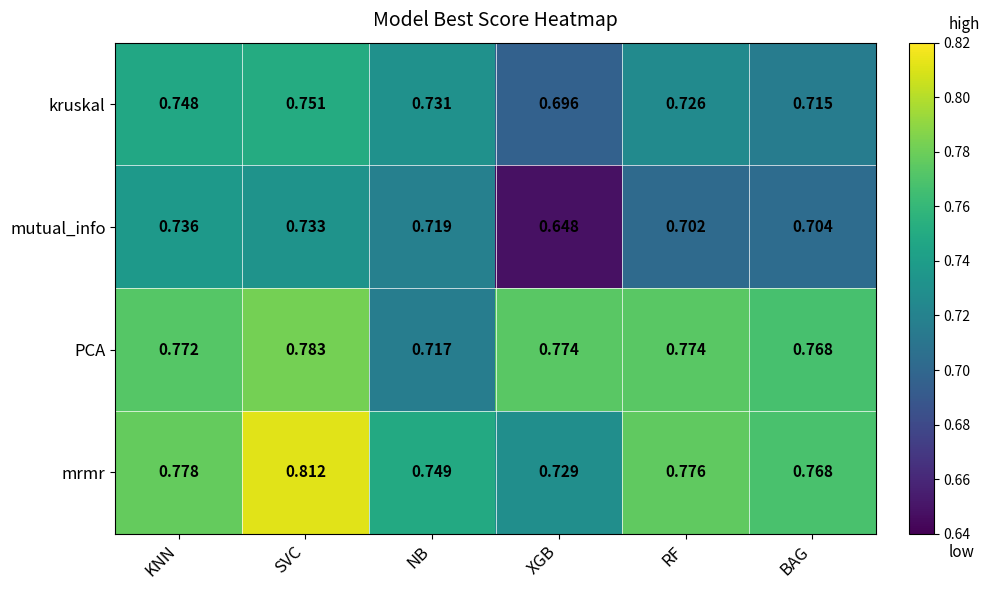

Which category has the lowest value across all series?

XGB